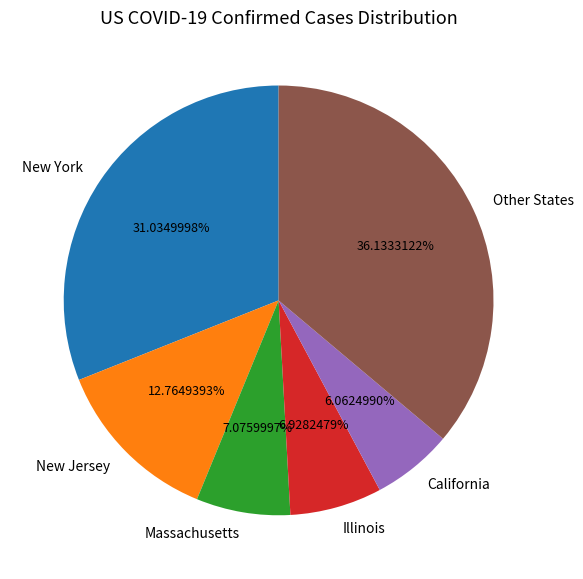

Which category has the smallest portion of the pie?

California